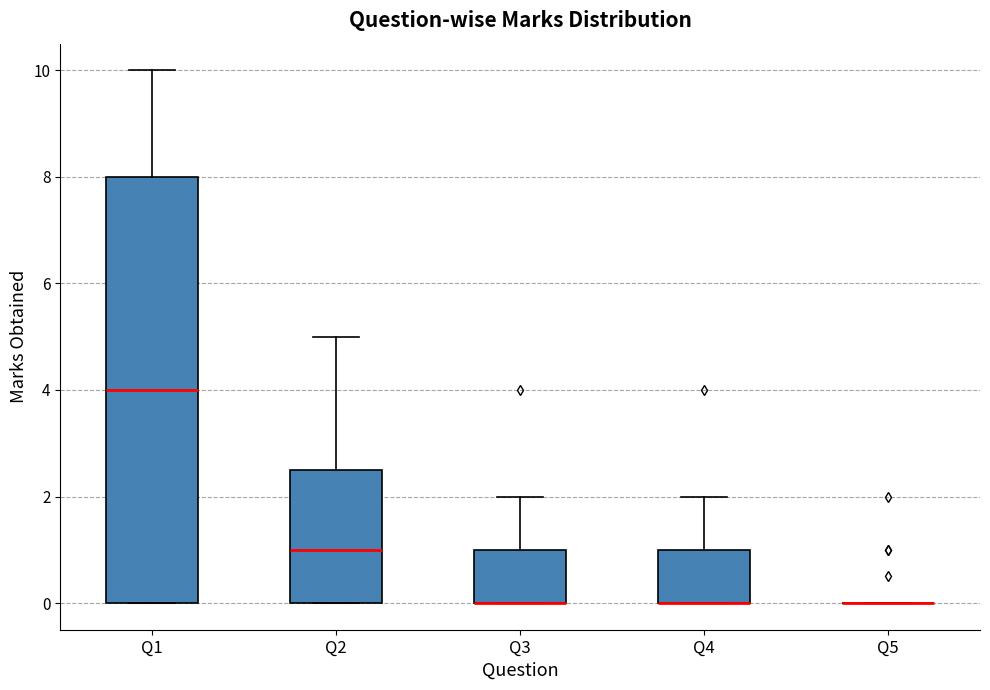

Reading left to right, transcribe this box plot: for each box, give where its median line is, the range the box spans, and where its two whiskers end, as read against the y-axis. The values are not printed on the chart, so give them approximately, as read against the axis.

Q1: median 4.0, box 0.0 to 8.0, whiskers 0.0 to 10.0
Q2: median 1.0, box 0.0 to 2.6, whiskers 0.0 to 5.0
Q3: median 0.0 (drawn on the box's lower edge), box 0.0 to 1.0, whiskers 0.0 to 2.0
Q4: median 0.0 (drawn on the box's lower edge), box 0.0 to 1.0, whiskers 0.0 to 2.0
Q5: box collapsed to a line at 0.0, whiskers 0.0 to 0.0